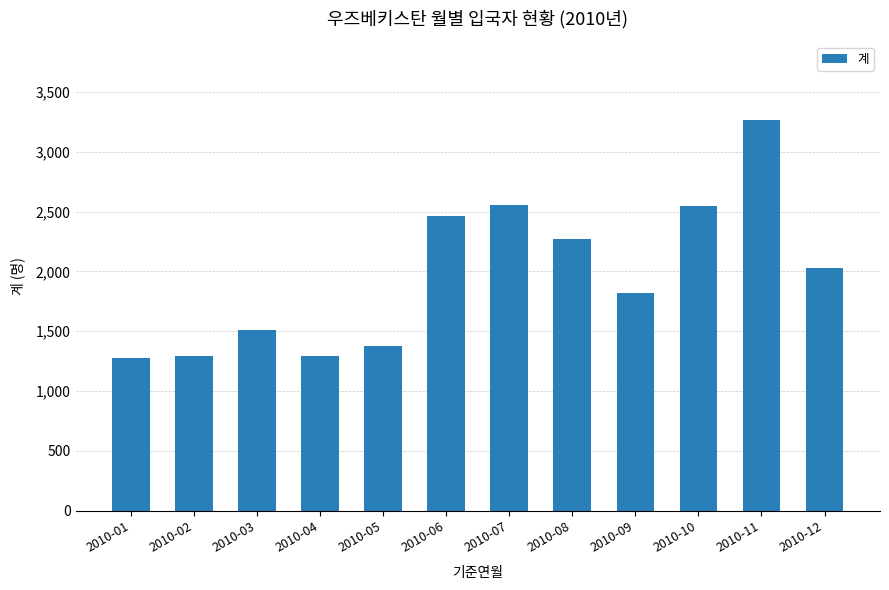

How many values are below 2029?

6